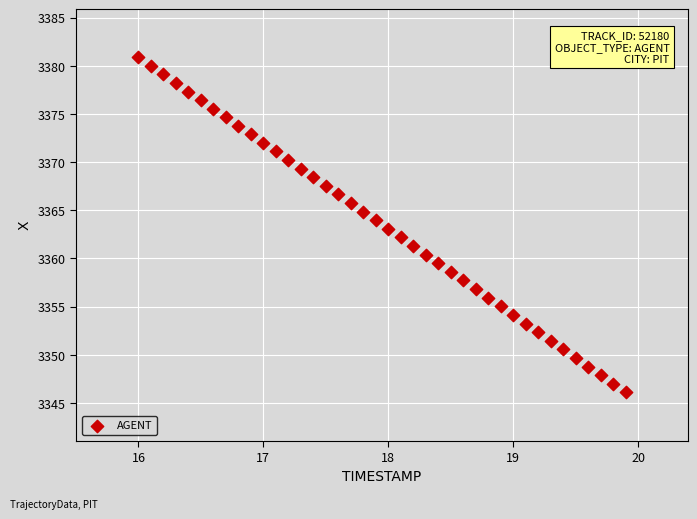

What is the range of X values (max minus min)?

3.9